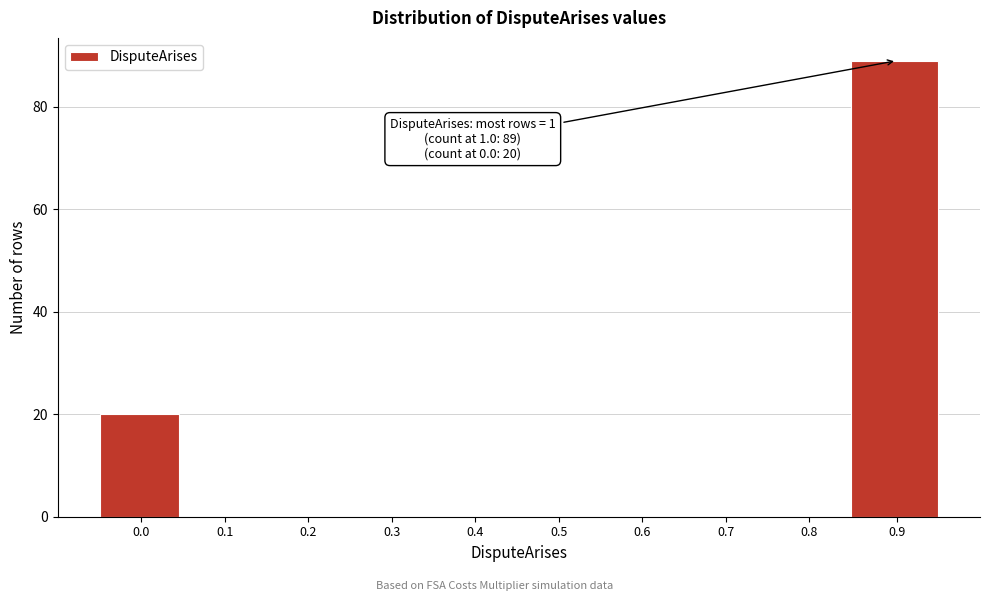

Reading left to right, transcribe all the data shown in this chart.

0.0=20	0.1=0	0.2=0	0.3=0	0.4=0	0.5=0	0.6=0	0.7=0	0.8=0	0.9=89